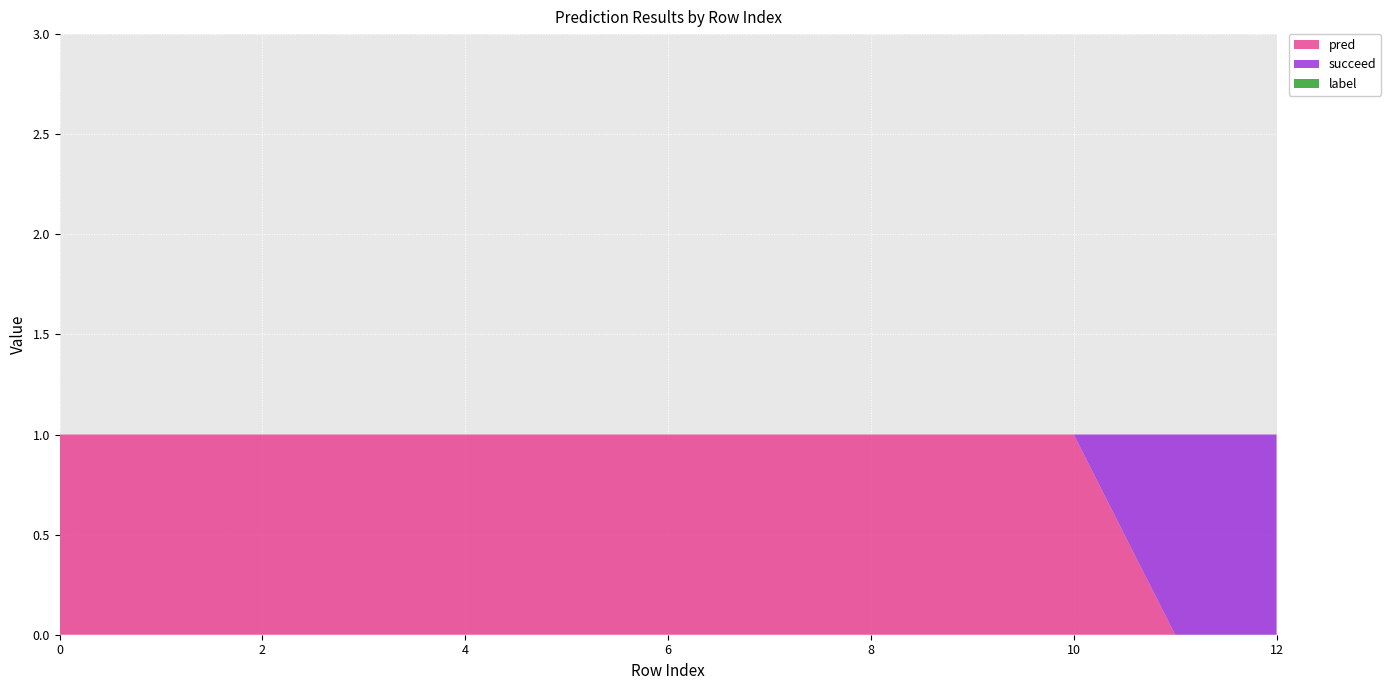

Reading left to right, what are all the values shown in this chart?

pred: 0=1	1=1	2=1	3=1	4=1	5=1	6=1	7=1	8=1	9=1	10=1	11=0	12=0
succeed: 0=0	1=0	2=0	3=0	4=0	5=0	6=0	7=0	8=0	9=0	10=0	11=1	12=1
label: 0=0	1=0	2=0	3=0	4=0	5=0	6=0	7=0	8=0	9=0	10=0	11=0	12=0